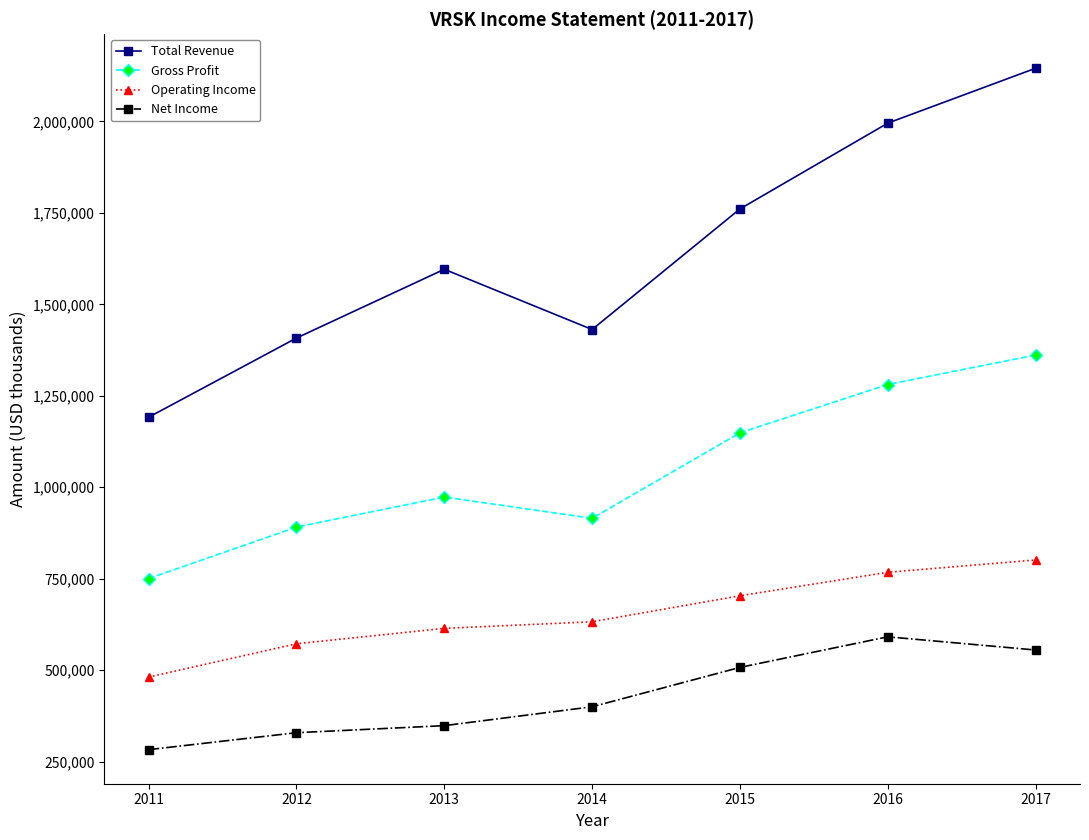

The value of Gross Profit at 2014 is 1632834. True or false?

False